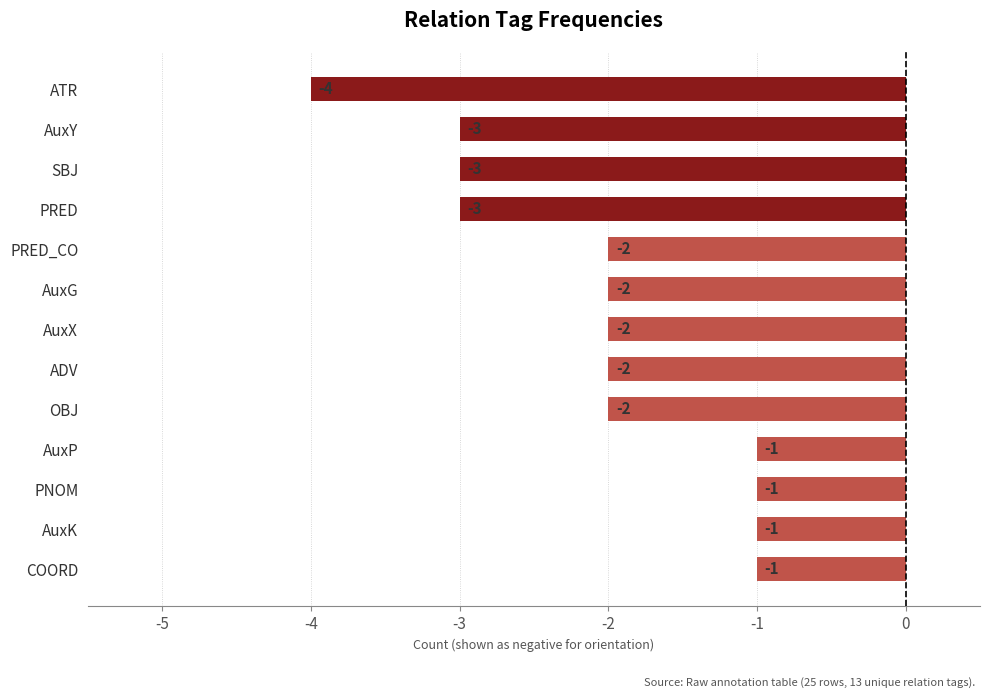

How many values are between -3 and -1?

12